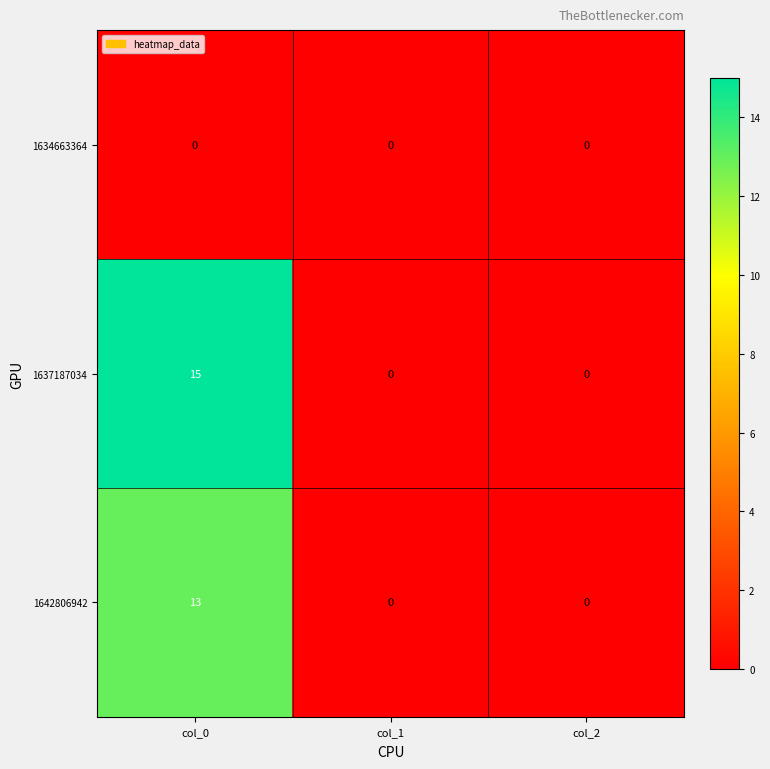

What is the total value across all series at col_0?

28